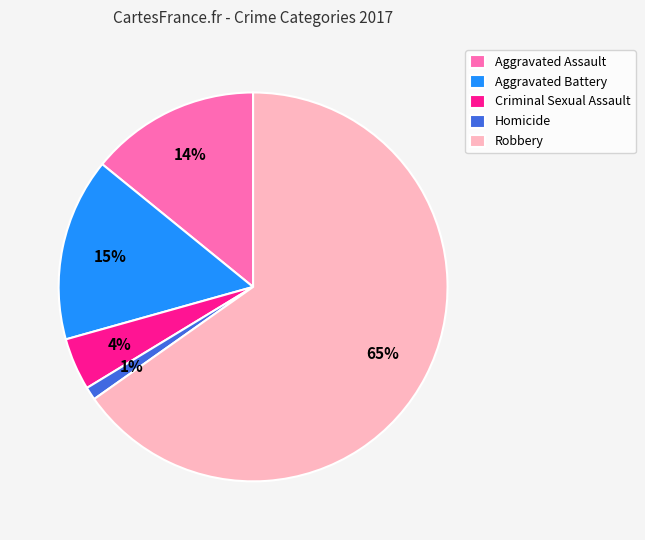

To the nearest percent, what is the average slice percentage?

20%